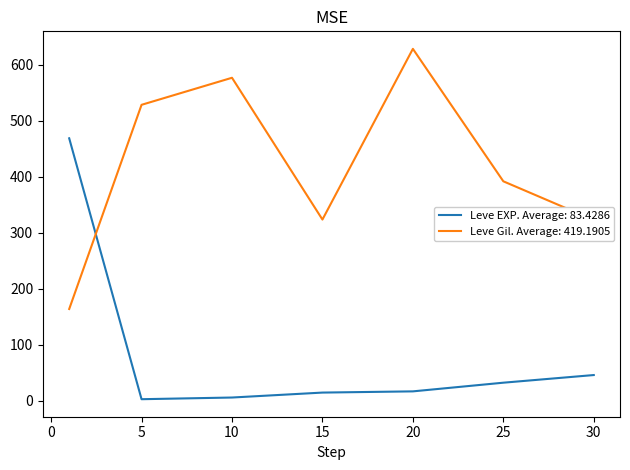

What is the greatest value displayed?

628.3